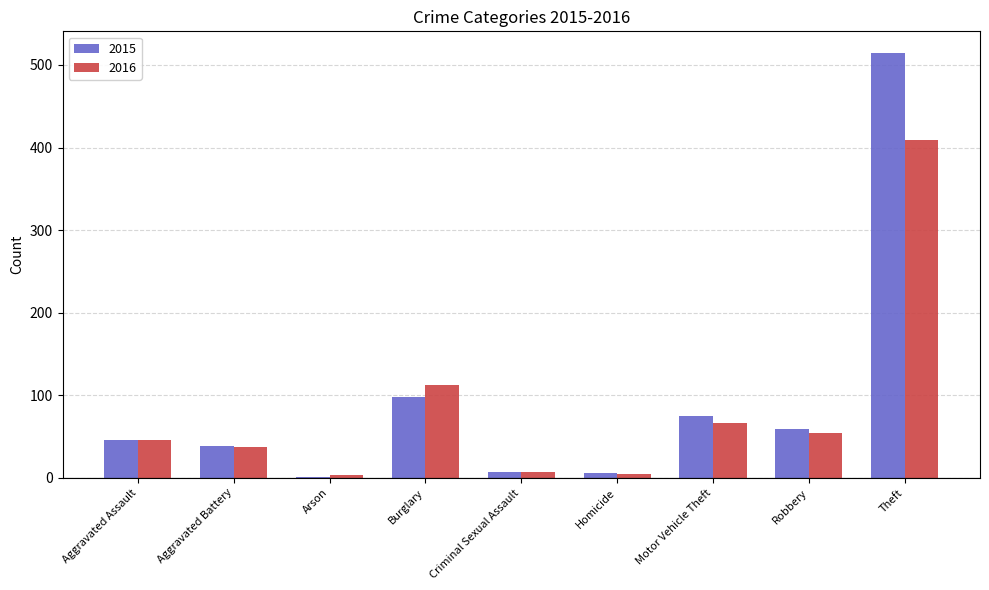

Which series has the largest total across all categories?

2015